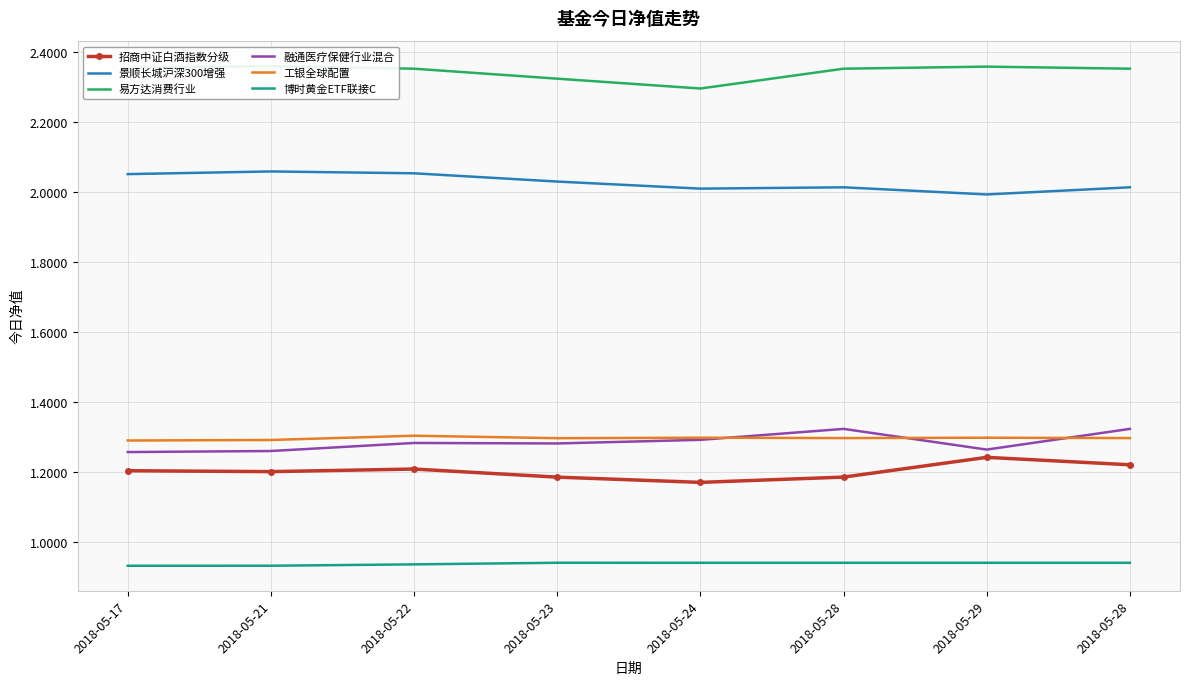

What is the label of the 5th point from the left?

2018-05-24